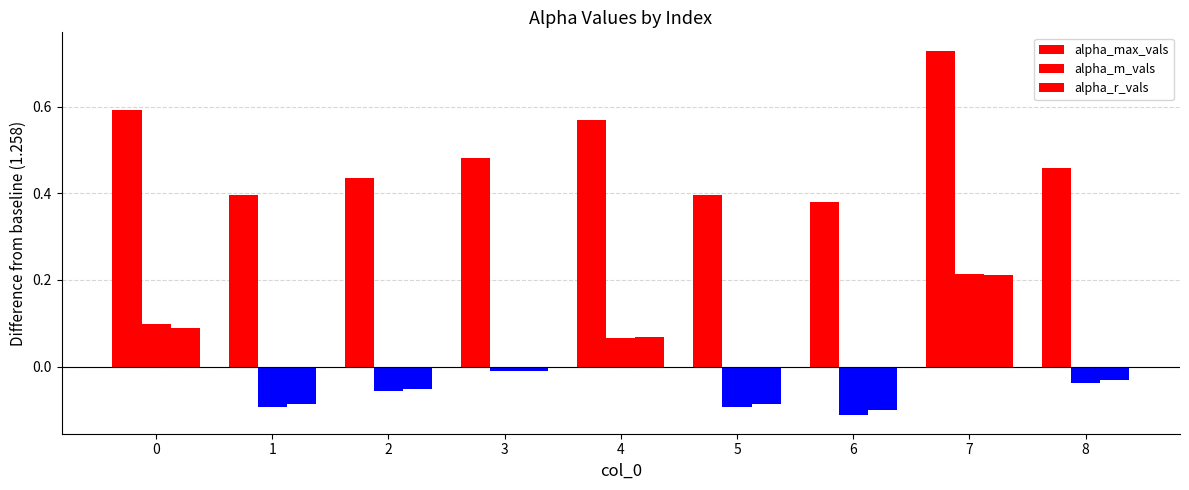

Are the bars horizontal?

No